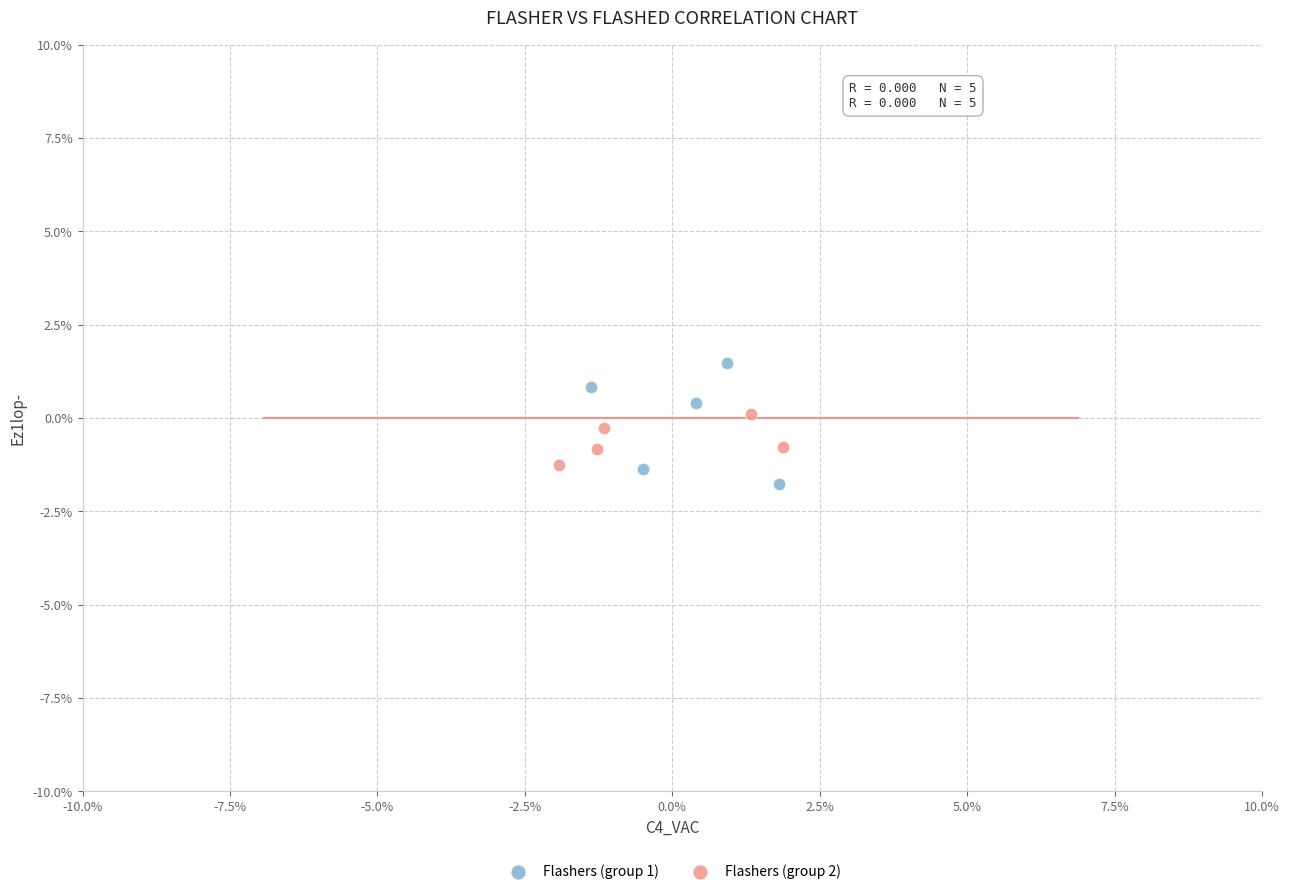

Which series has the widest spread of Y values?

Flashers (group 1)